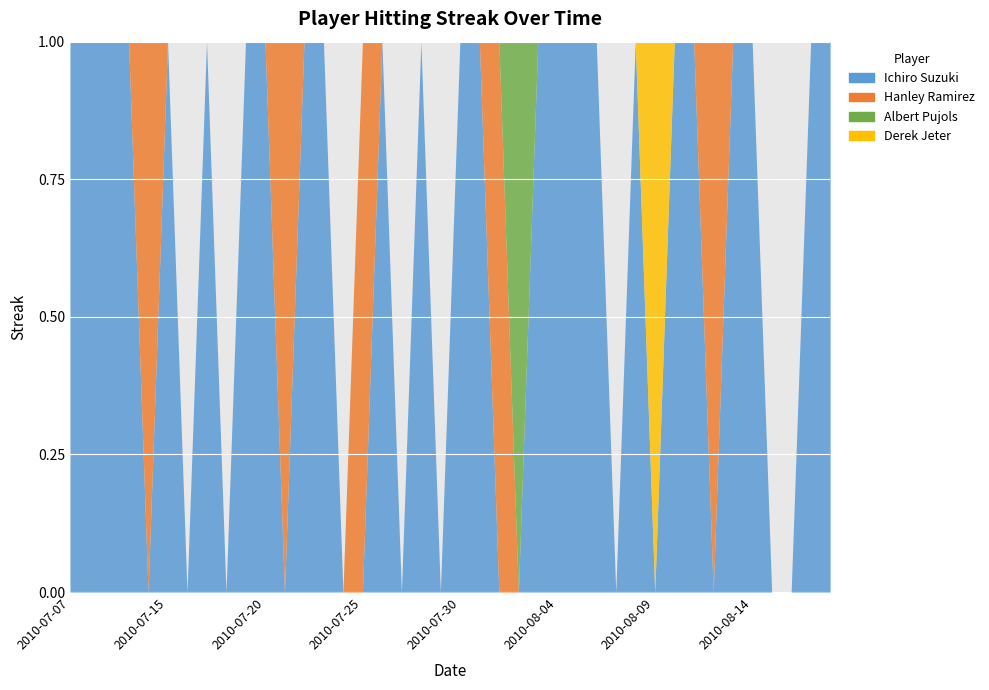

What is the difference between the maximum and minimum values in the Hanley Ramirez series?

5